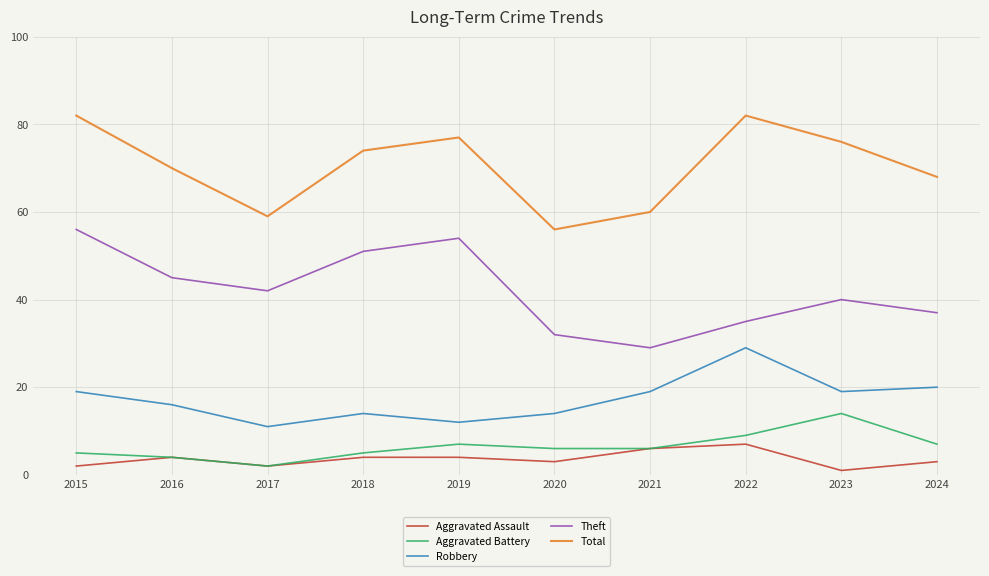

What is the total value across all series at 2021?

120